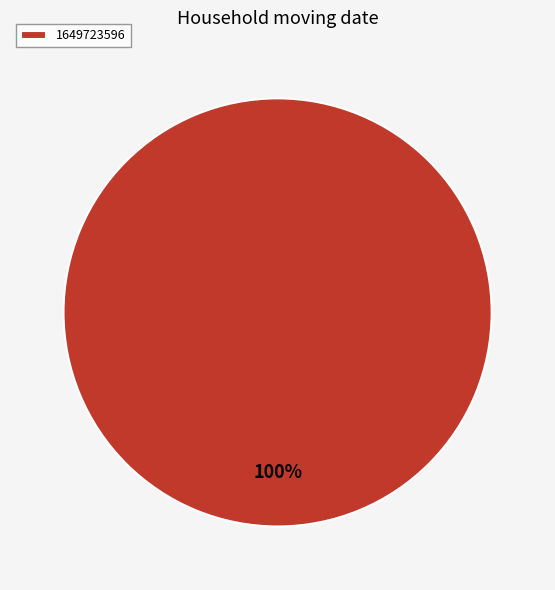

The 1649723596 slice represents 100% of the pie. True or false?

True